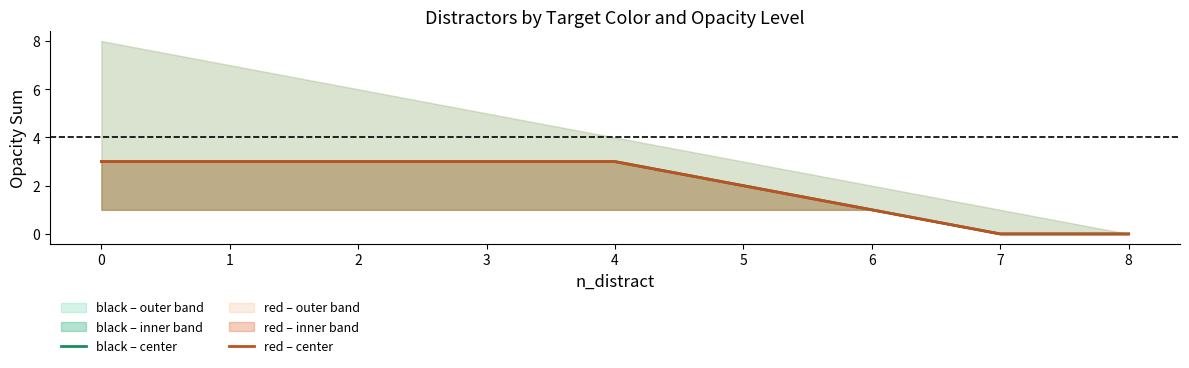

True or false: black – center and red – center cross at least once.

False